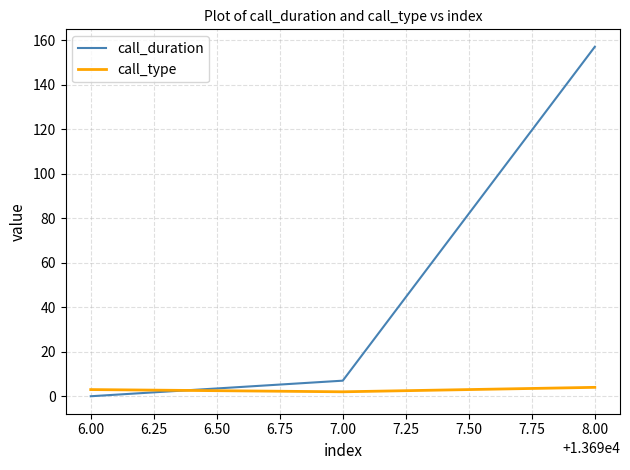

List the series in order of their overall mean, highest first.

call_duration, call_type